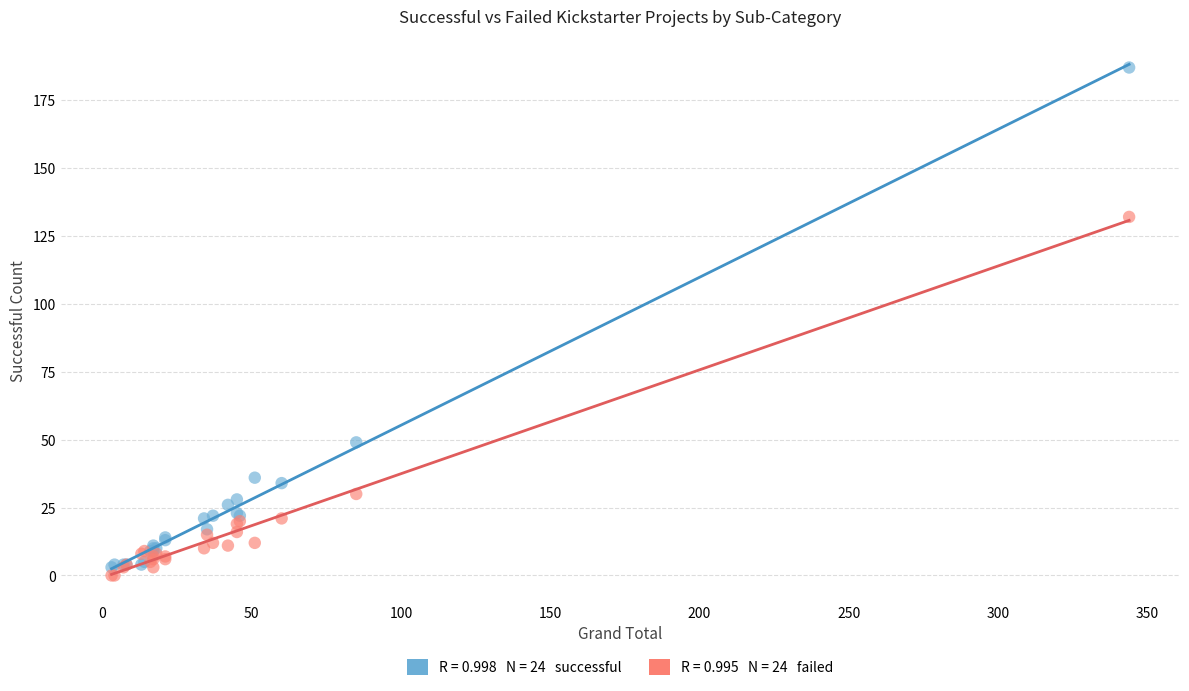

Across all series, what Y value is closest to 93?

132